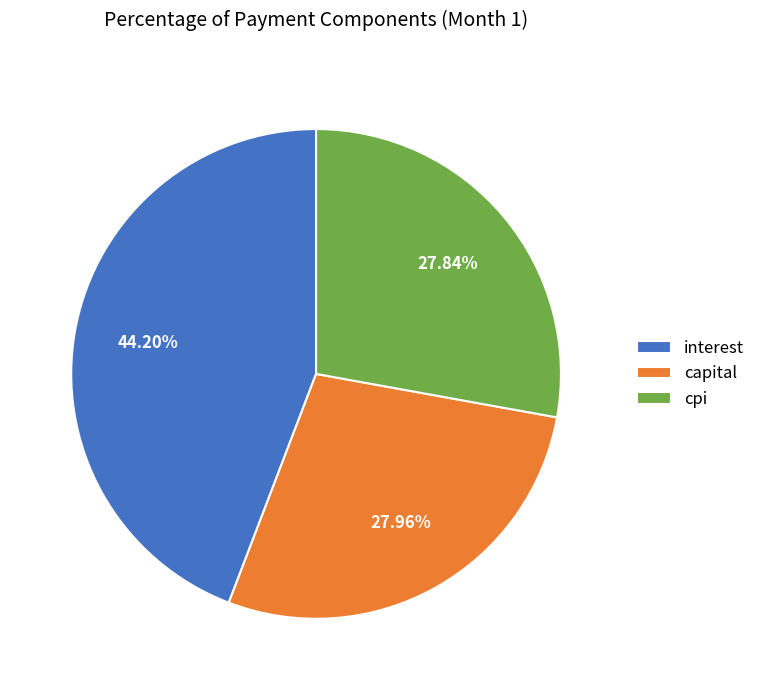

How many segments does this pie chart have?

3